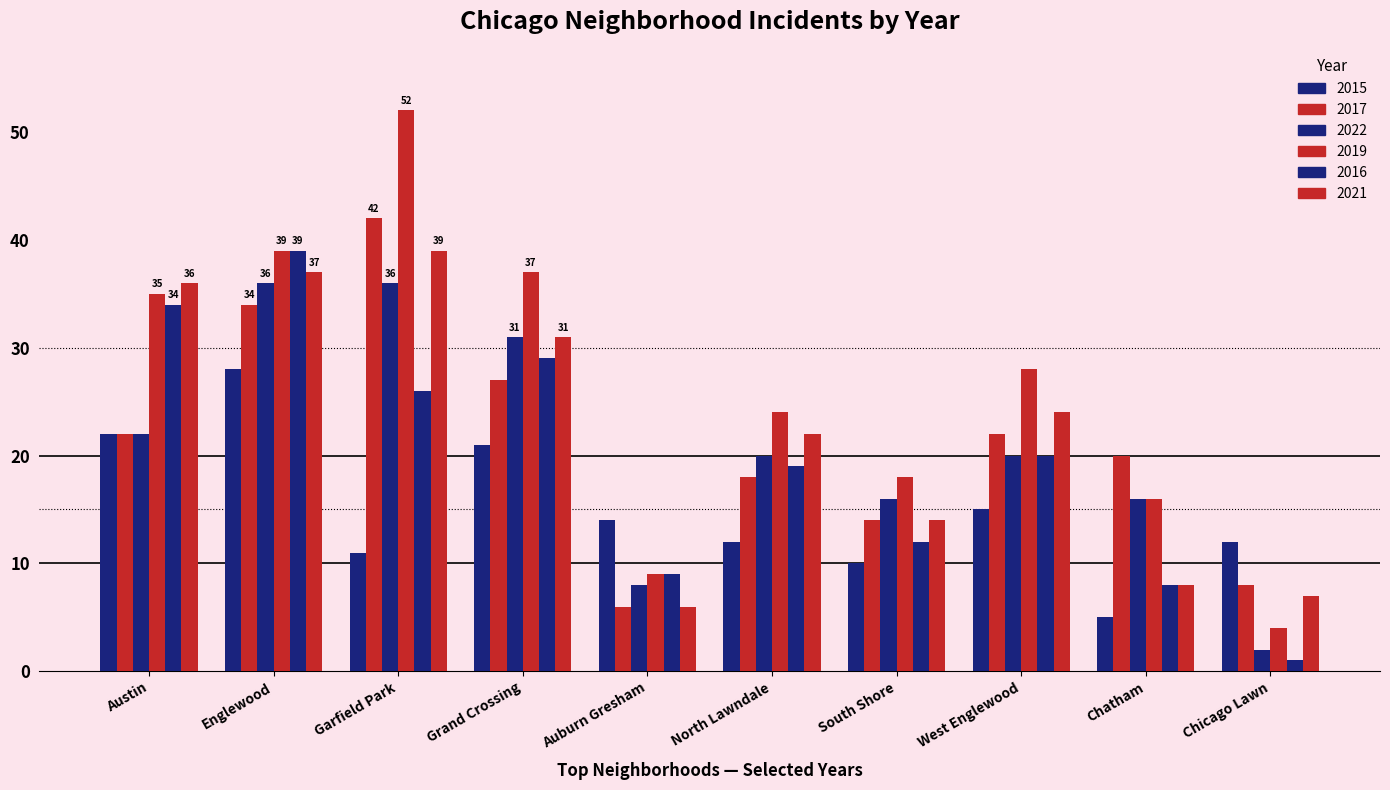

What is the maximum value for 2022?

36